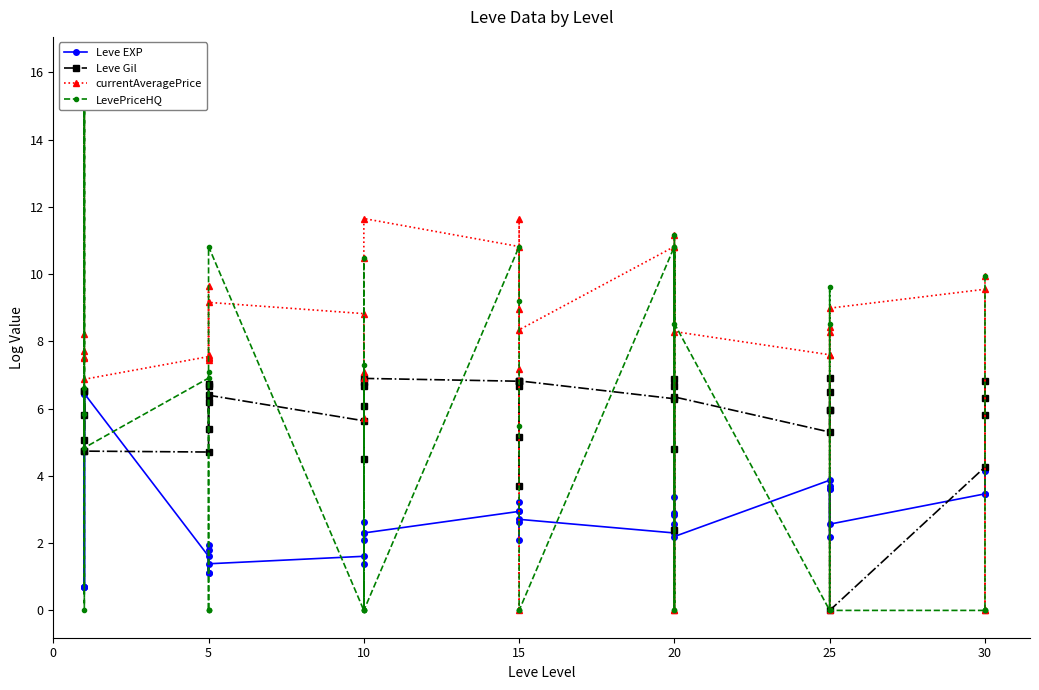

What is the value of the Leve EXP point at the 37th from the left?

3.5